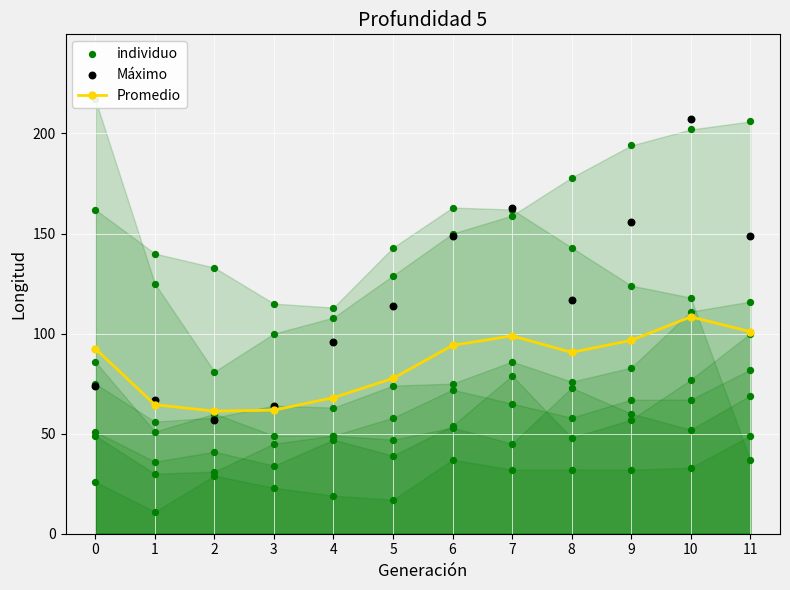

Which series has the largest total across all categories?

Máximo